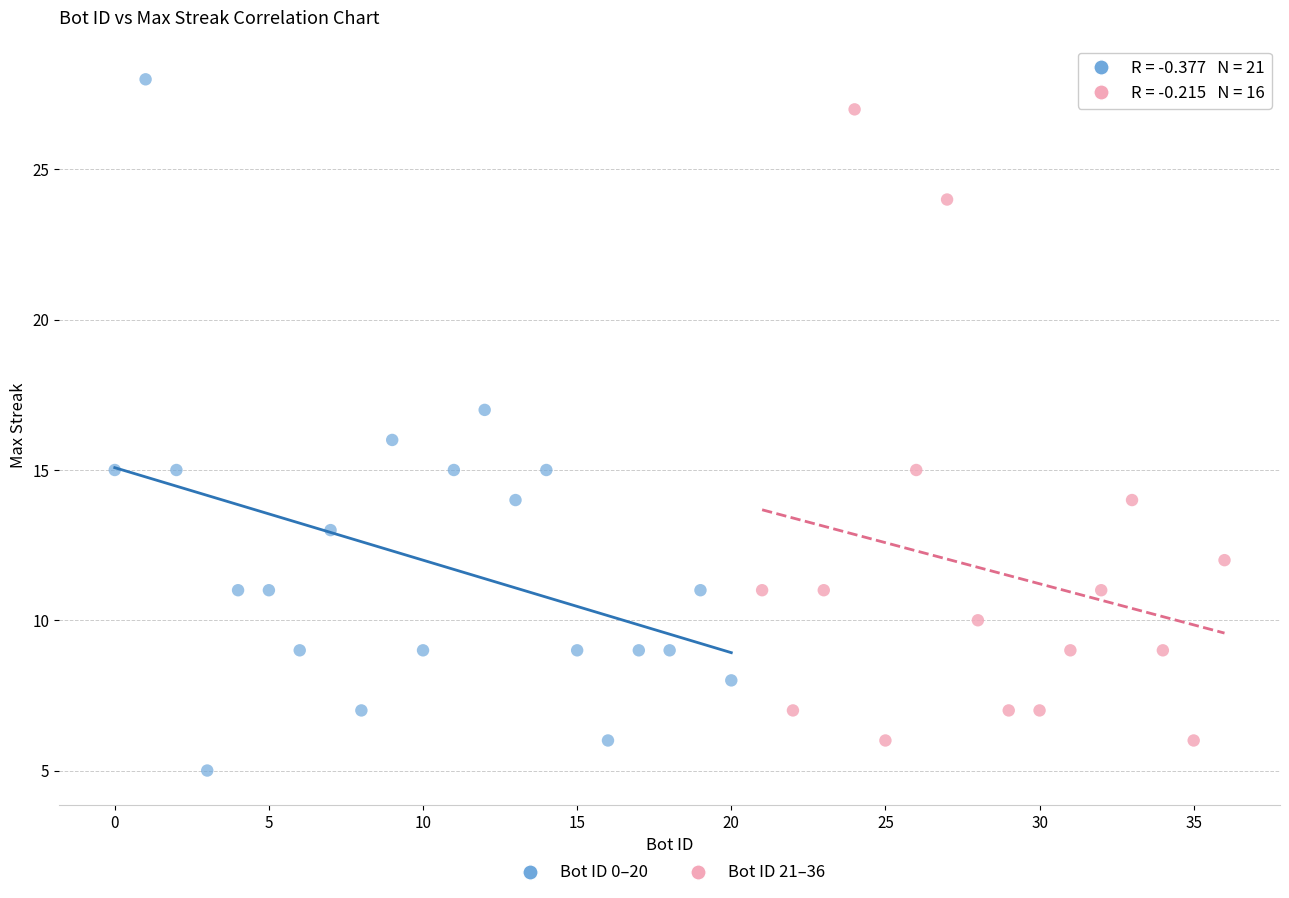

Which series has the largest Y range (max minus min)?

Bot ID 0–20